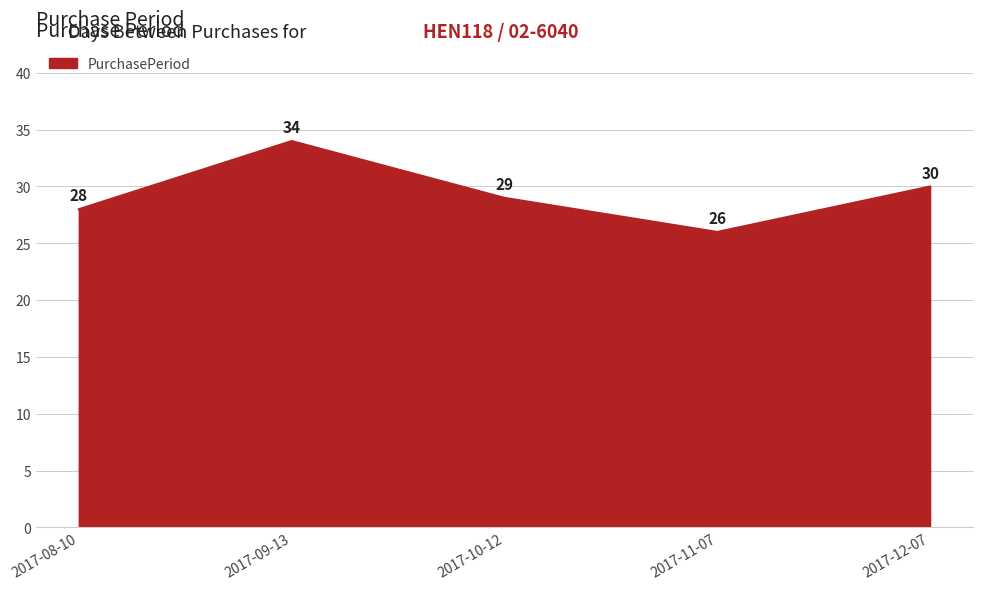

Does the chart have visible grid lines?

Yes